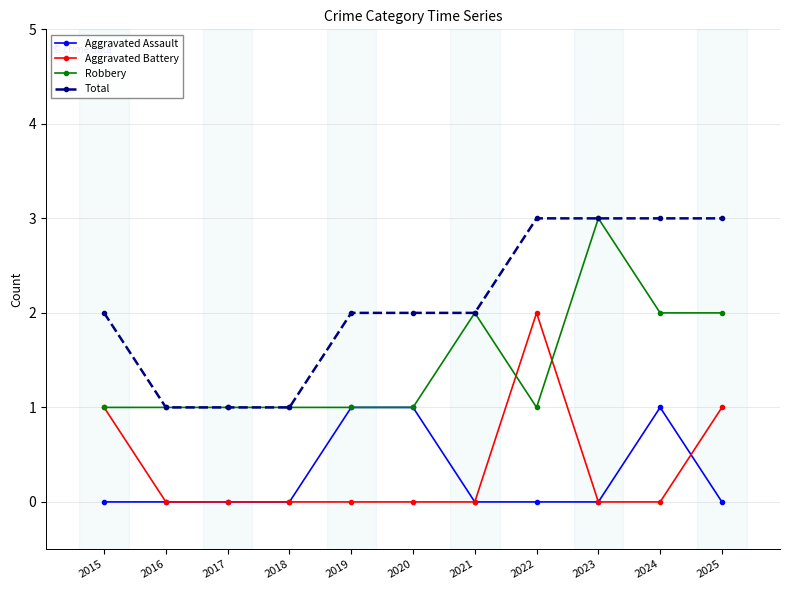

What is the difference between the highest and lowest values at 2023?

3